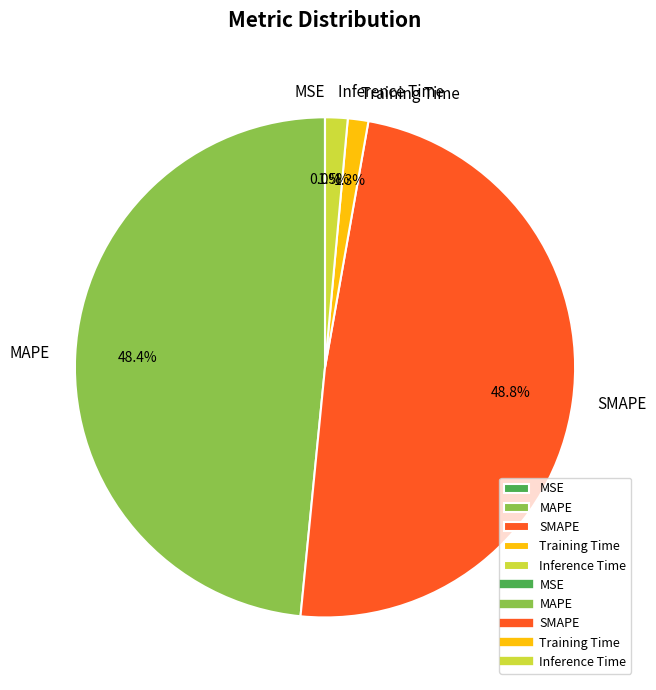

Is the sum of Inference Time and Training Time greater than half?

No